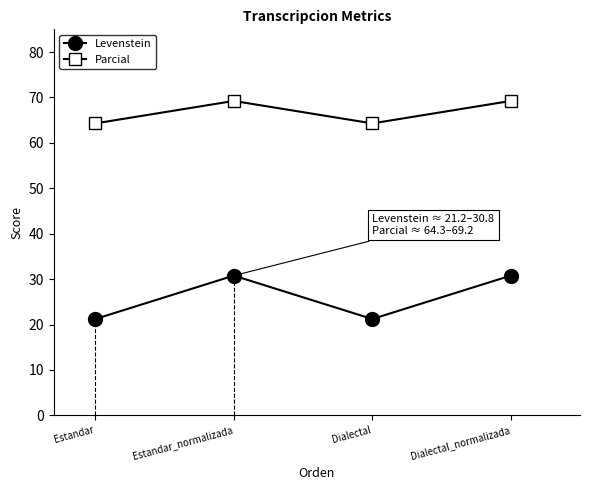

Which category has the highest value in the Levenstein series?

Estandar_normalizada